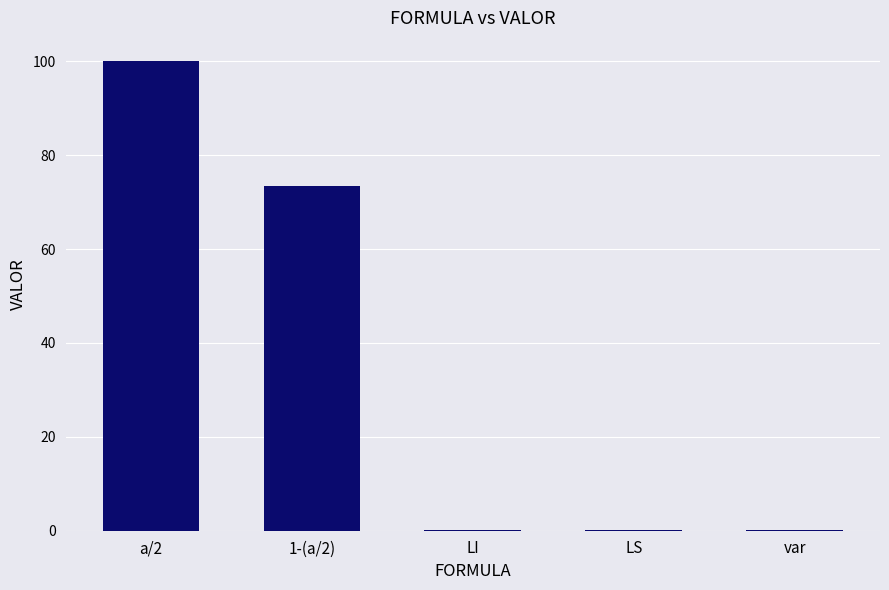

Where is the data nearest to the value 50?

1-(a/2)